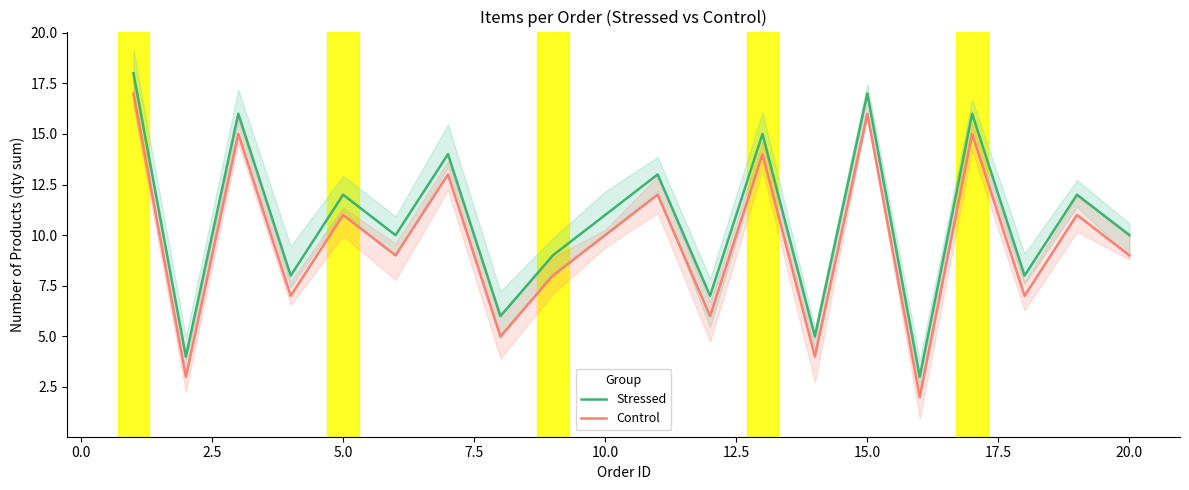

True or false: Control and Stressed cross at least once.

False